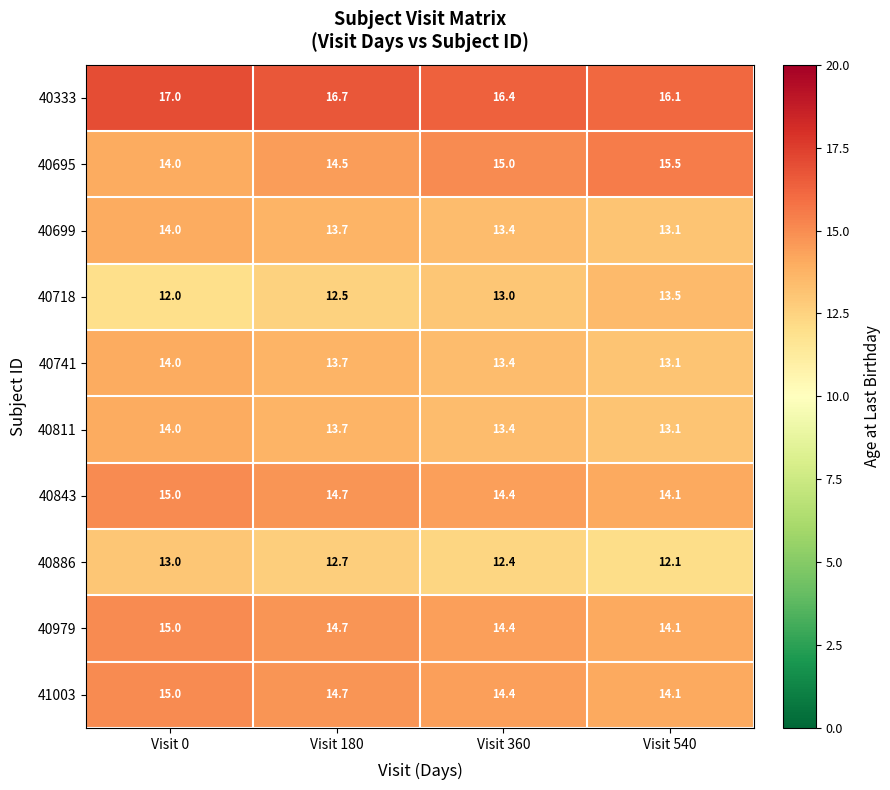

Which series has the largest total across all categories?

40333